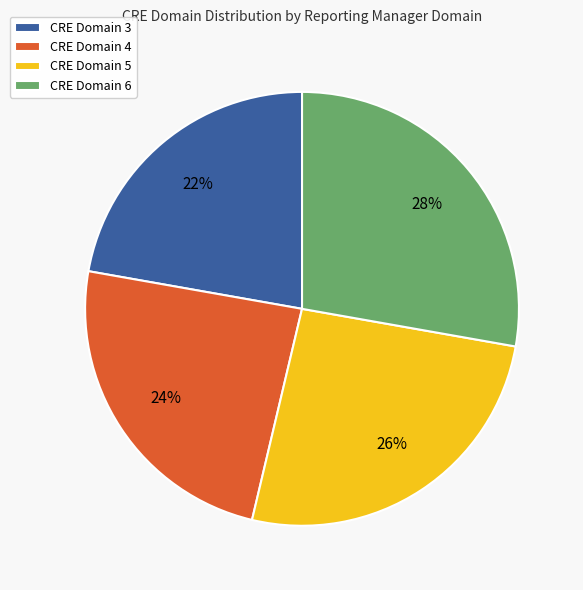

Is CRE Domain 6 the majority of the pie?

No